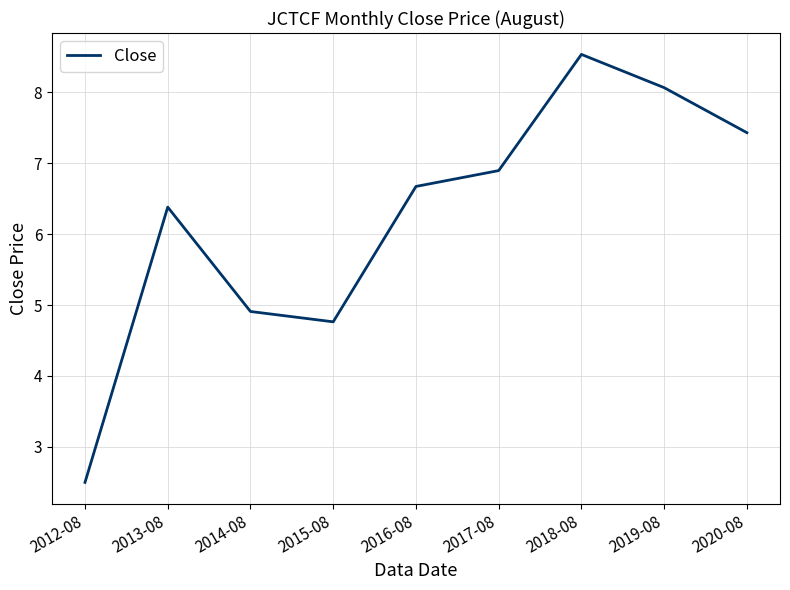

What position from the left is 2018-08?

7